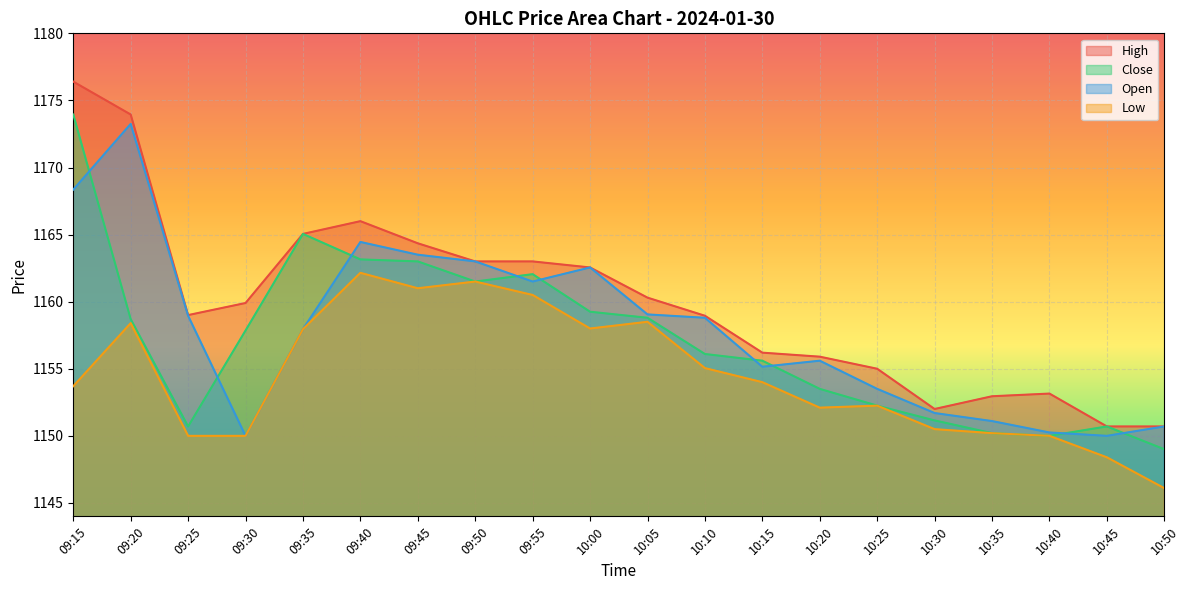

How many interior local peaks does the High series have?

2